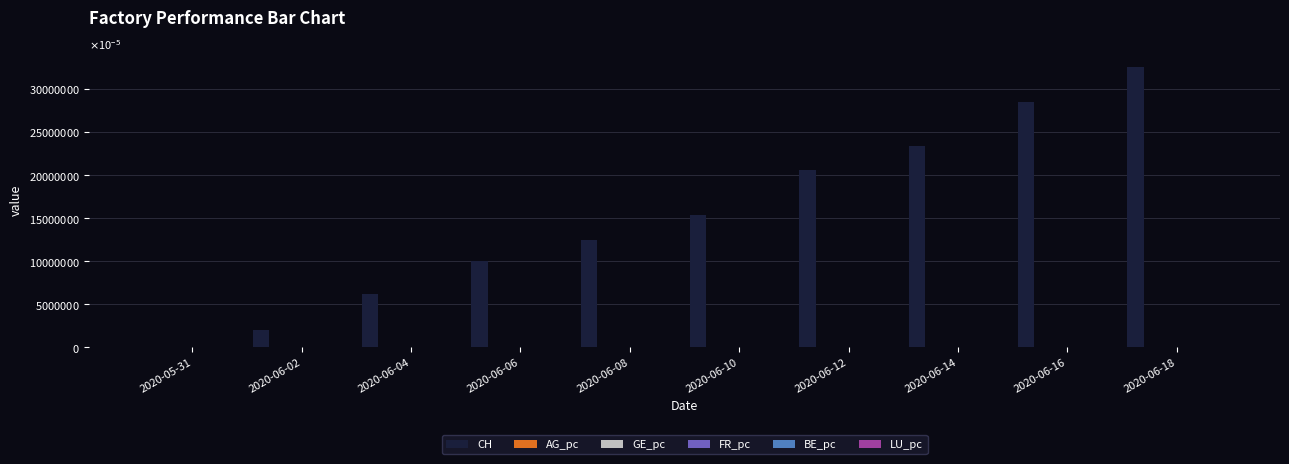

Between 2020-06-16 and 2020-06-10, which is larger?

2020-06-16